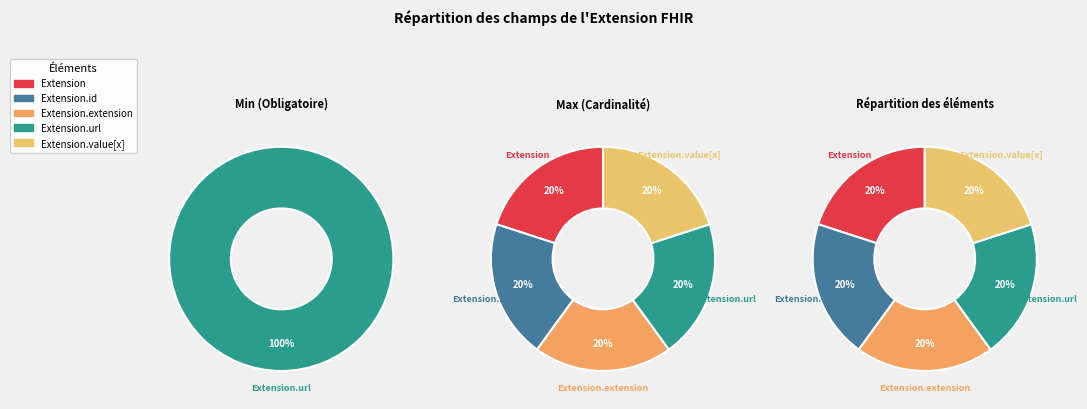

Between Extension and Extension.extension, which is larger?

Extension